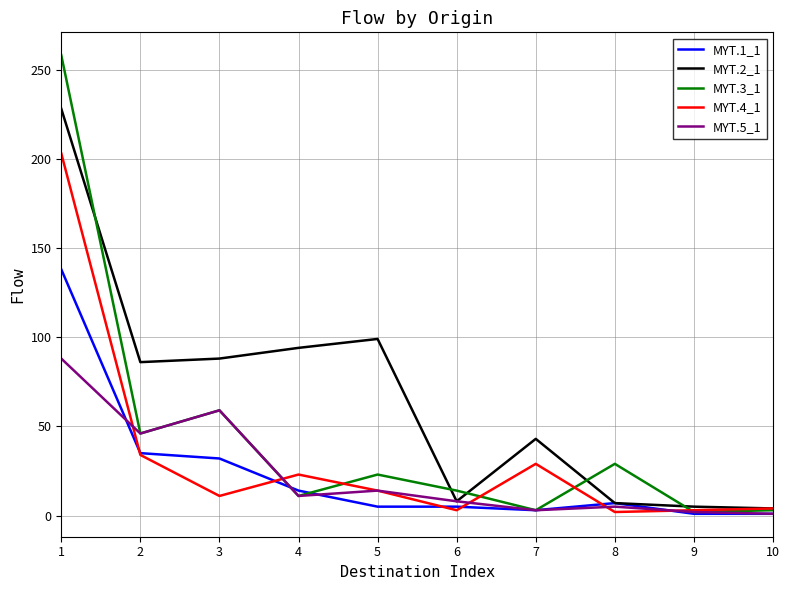

How many lines are shown in the chart?

5